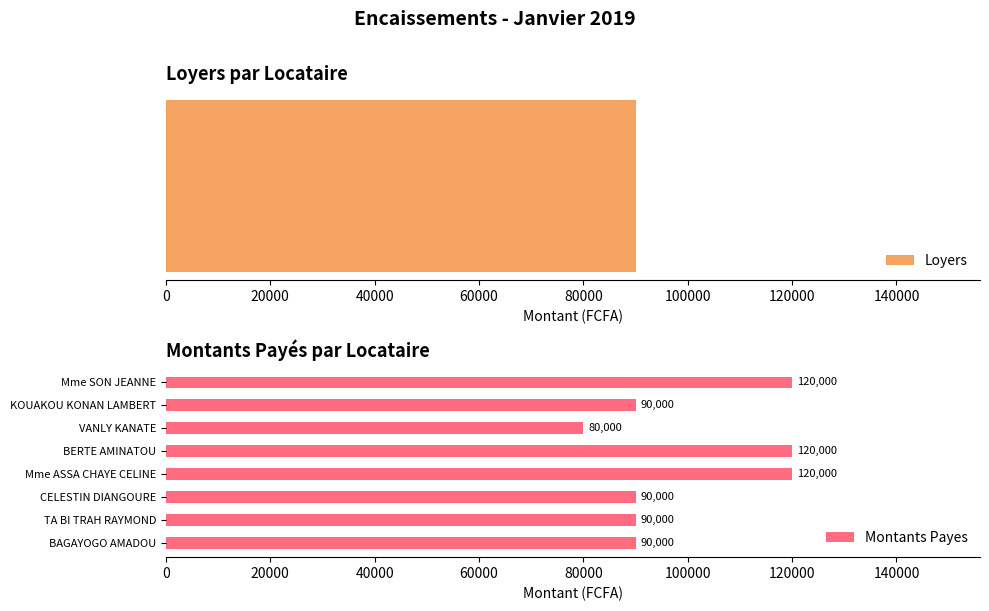

The value of Montants Payes at VANLY KANATE is 105457. True or false?

False